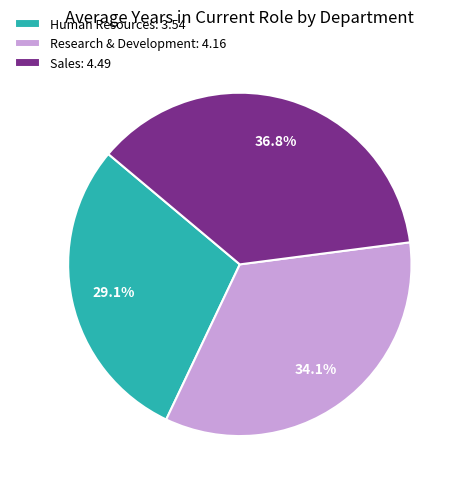

Count the number of slices in the pie.

3